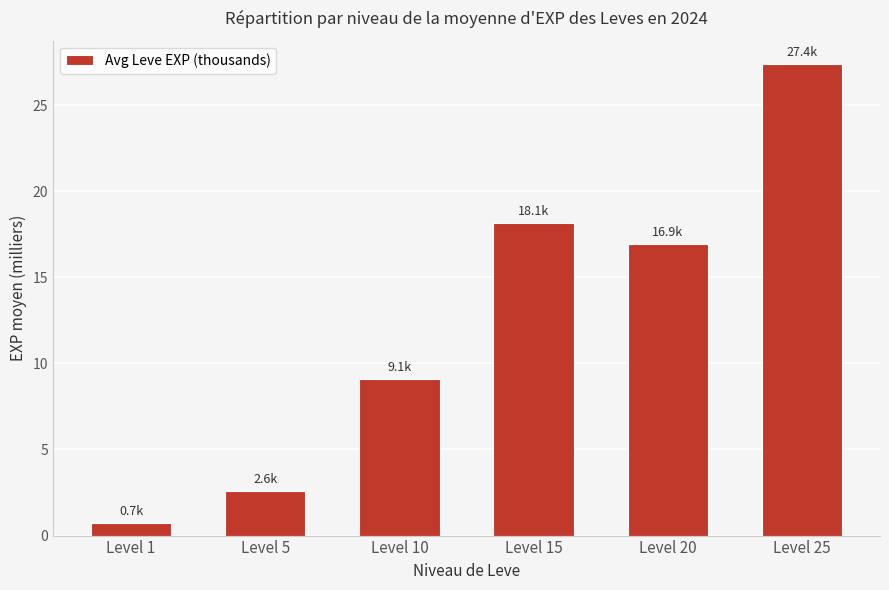

List the labels in order of value, smallest first.

Level 1, Level 5, Level 10, Level 20, Level 15, Level 25